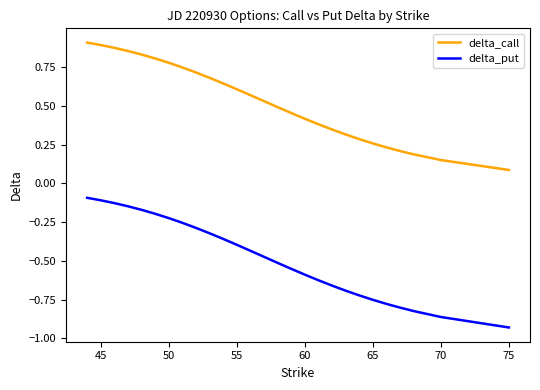

Which series has the widest spread of values?

delta_put